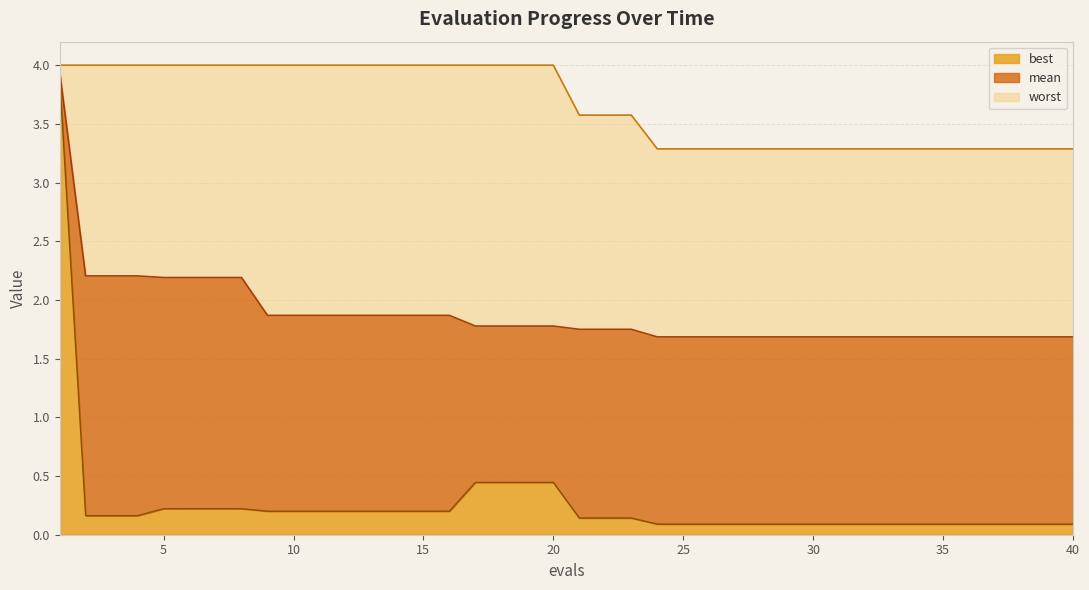

Which has a higher value, 35 or 21?

21